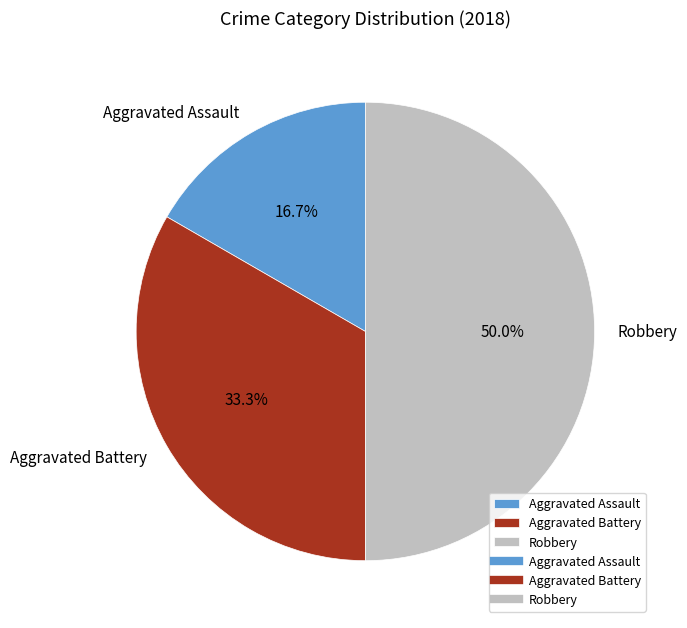

What is the ratio of the value at Aggravated Assault to the value at Aggravated Battery?

0.5